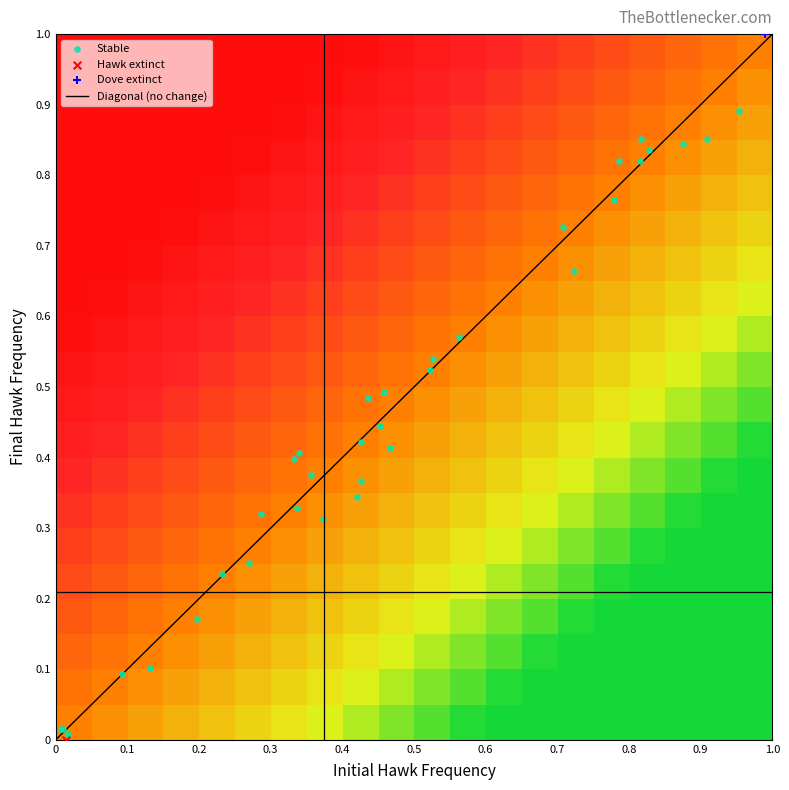

How many series are shown in this chart?

4